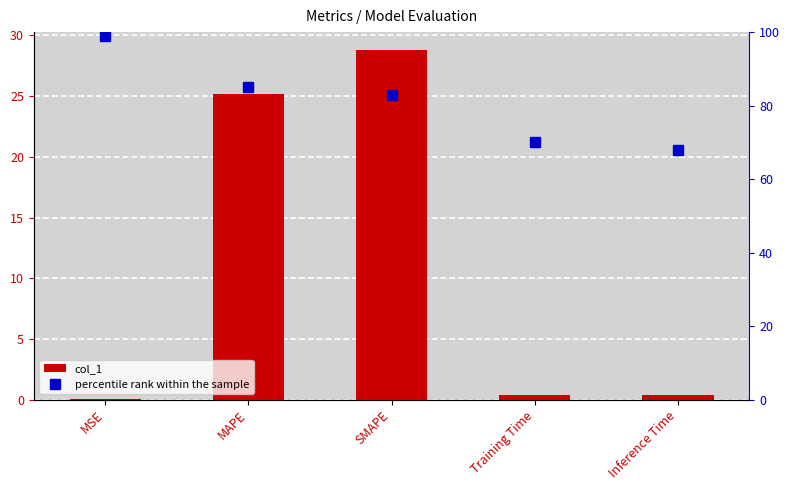

What is the average value of the col_1 series?

11.0